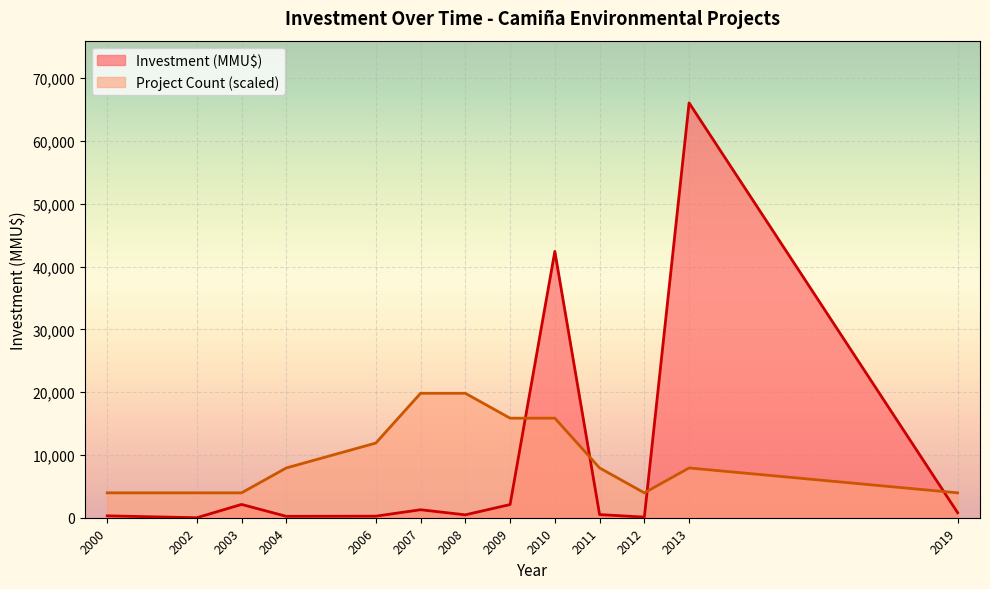

What is the difference between the maximum and second lowest values in the Investment (MMU$) series?

65952.0